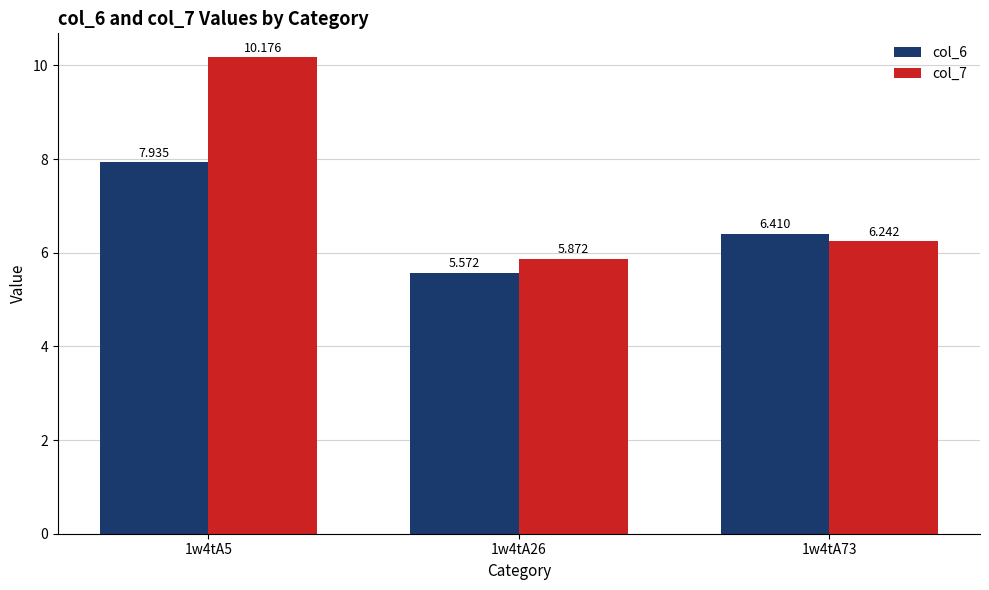

How many values in the col_7 series are below 6?

1